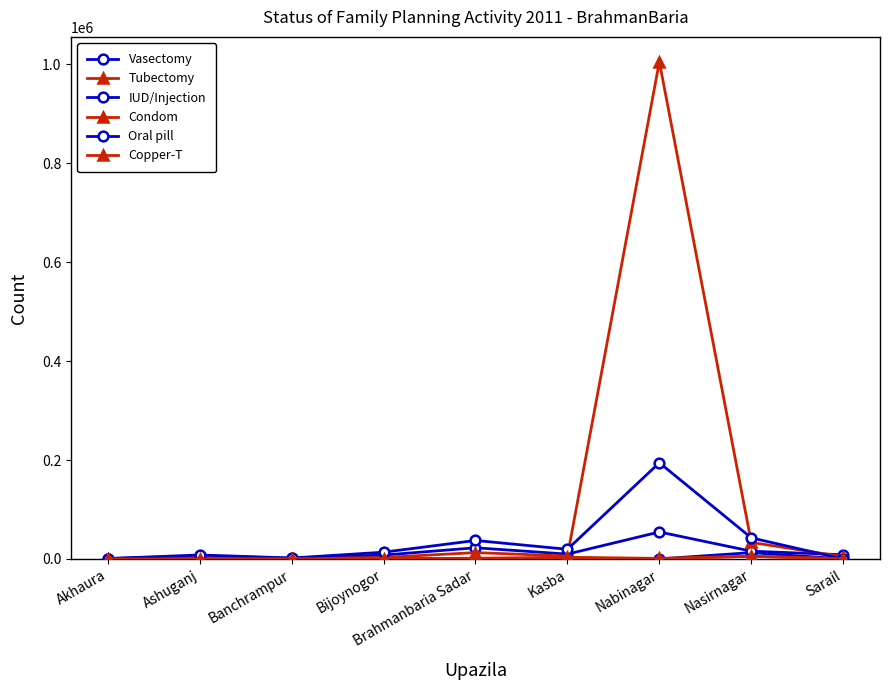

Reading left to right, what are all the values shown in this chart?

Vasectomy: 18.0	106.0	56.0	110.0	370.0	49.0	124.0	12778.0	27.0
Tubectomy: 54.0	2669.0	354.0	157.0	455.0	285.0	473.0	5537.0	232.0
IUD/Injection: 750.0	6263.0	1582.0	7756.0	22593.0	9772.0	54536.0	15690.0	8471.0
Condom: 250.0	3166.0	604.0	3012.0	12820.0	5878.0	1004938.0	33410.0	4617.0
Oral pill: 780.0	8061.0	1936.0	13634.0	37352.0	19533.0	194423.0	42650.0	16.1
Copper-T: 61.0	0.0	621.0	352.0	1450.0	3459.0	1059.0	5203.0	309.0